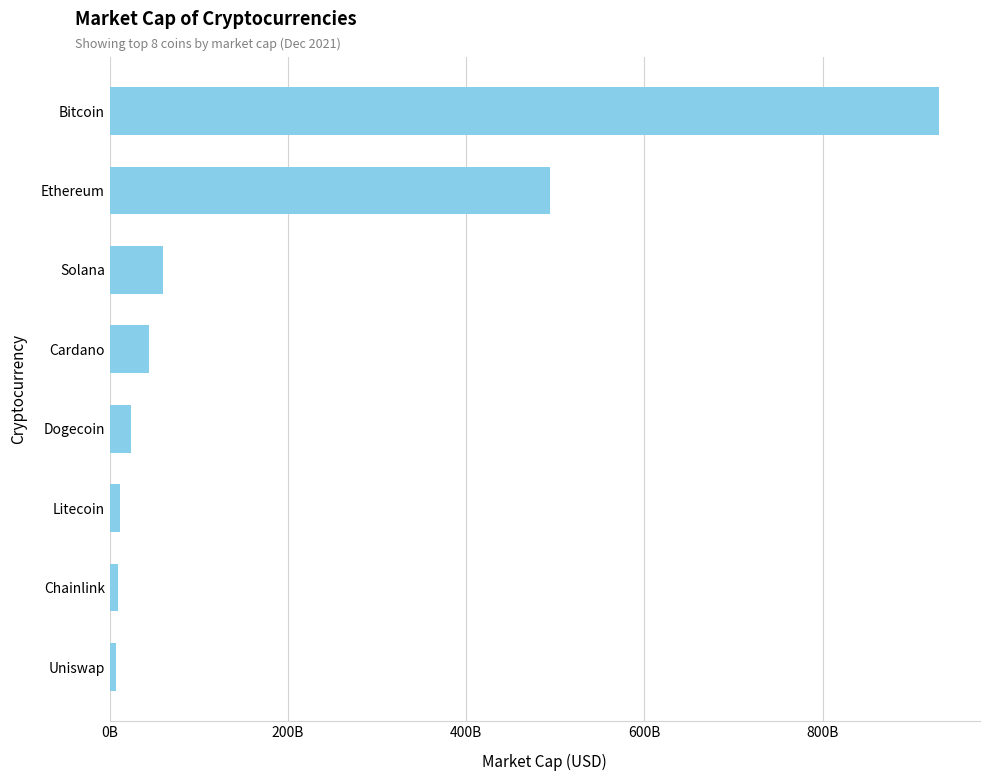

Are the bars horizontal?

Yes